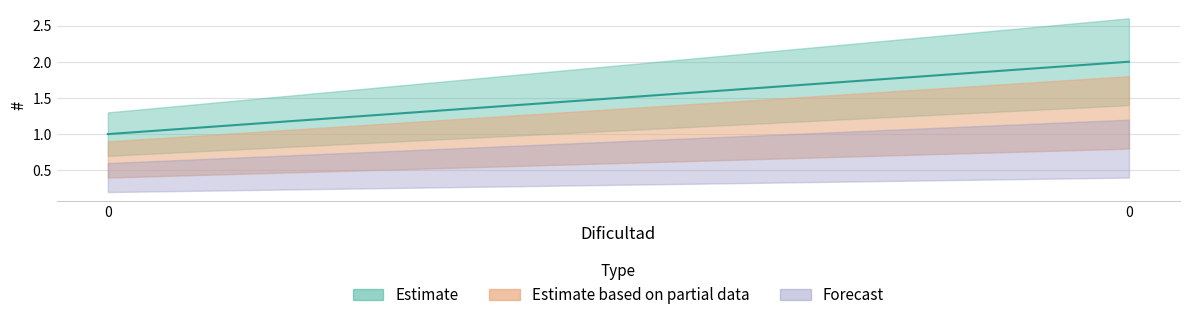

Does the chart have visible grid lines?

Yes